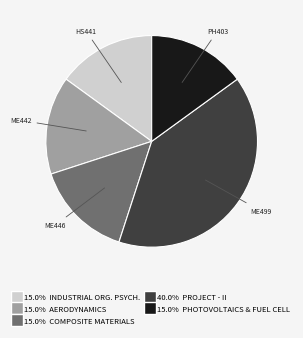

Combined, do PH403 and ME446 account for over 50%?

No